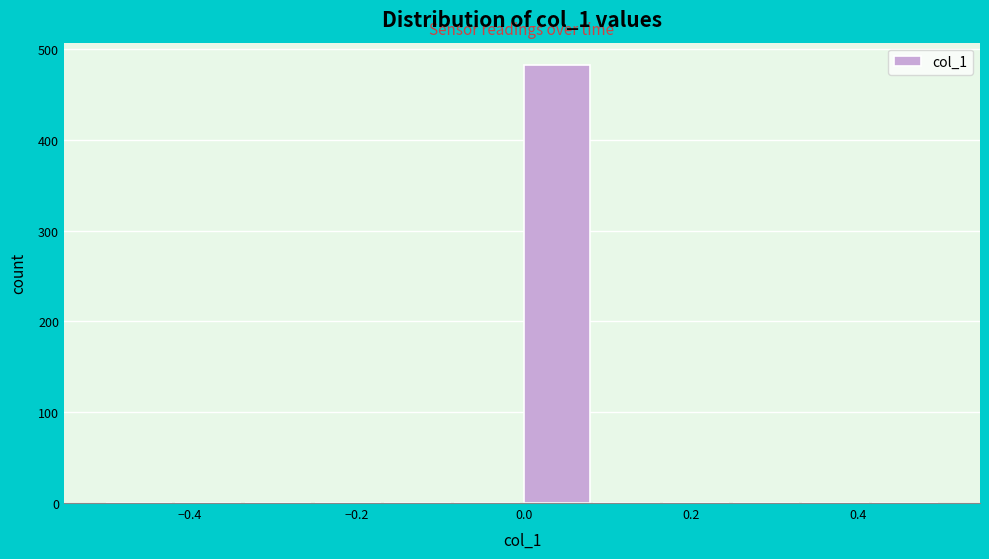

Over which range of the x-axis is the bar tallest?

0.00 to 0.08